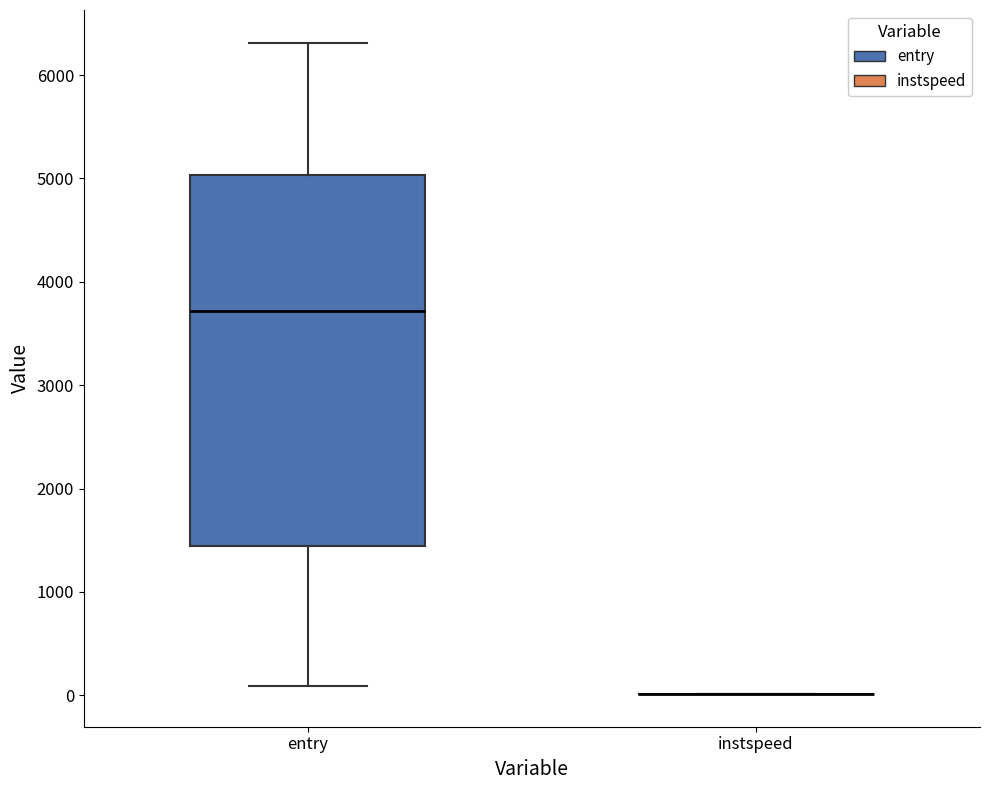

Reading left to right, read every box against the y-axis: the position of its median line, the range the box covers, and the ends of its whiskers. The values are not printed on the chart, so give them approximately, as read against the axis.

entry: median 3700, box 1400 to 5000, whiskers 100 to 6300
instspeed: box collapsed to a line at 0, whiskers 0 to 0